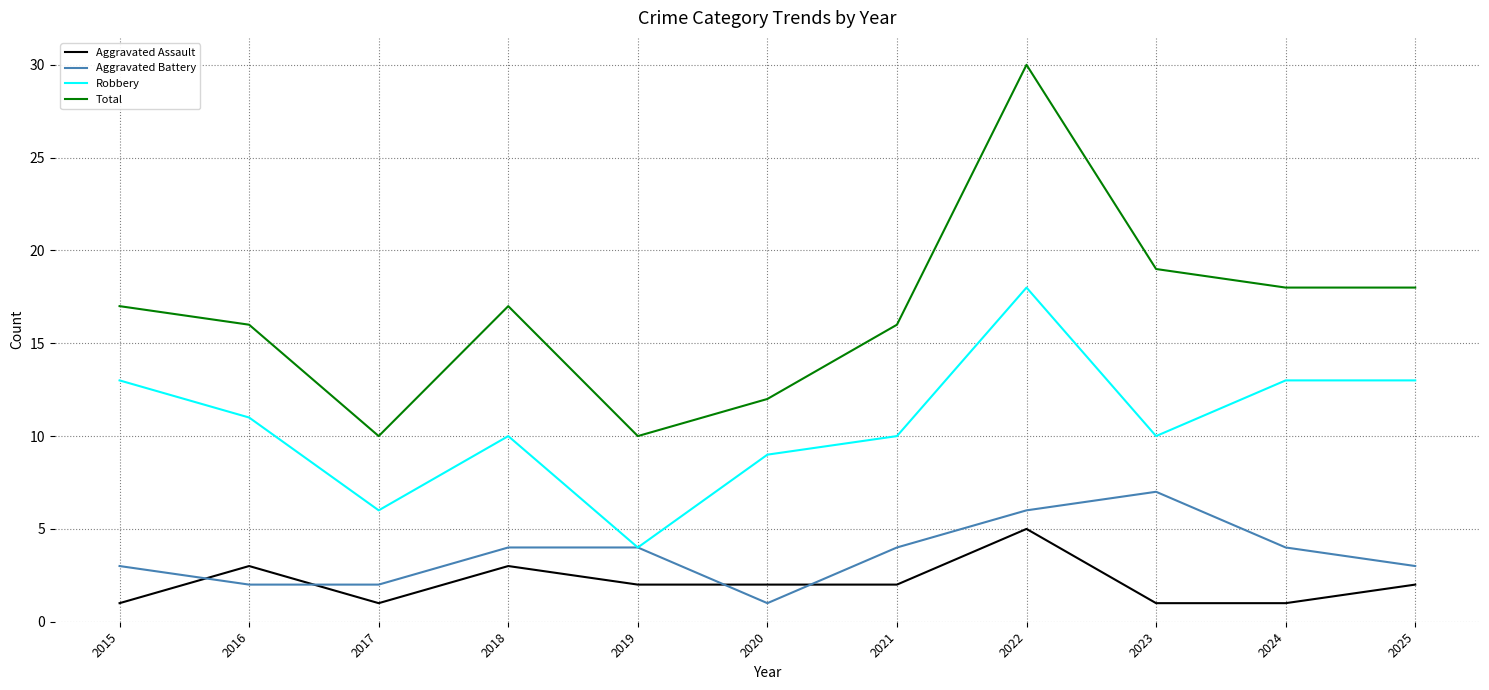

What is the difference between the highest and lowest values at 2015?

16